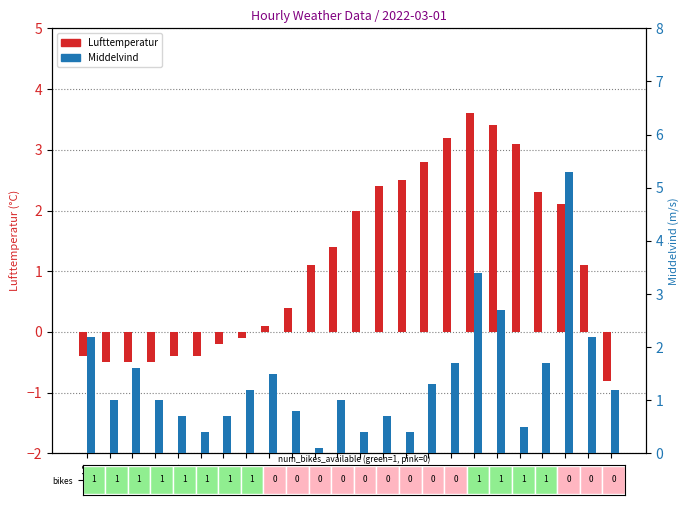

At how many categories does at least one series exceed 4?

1